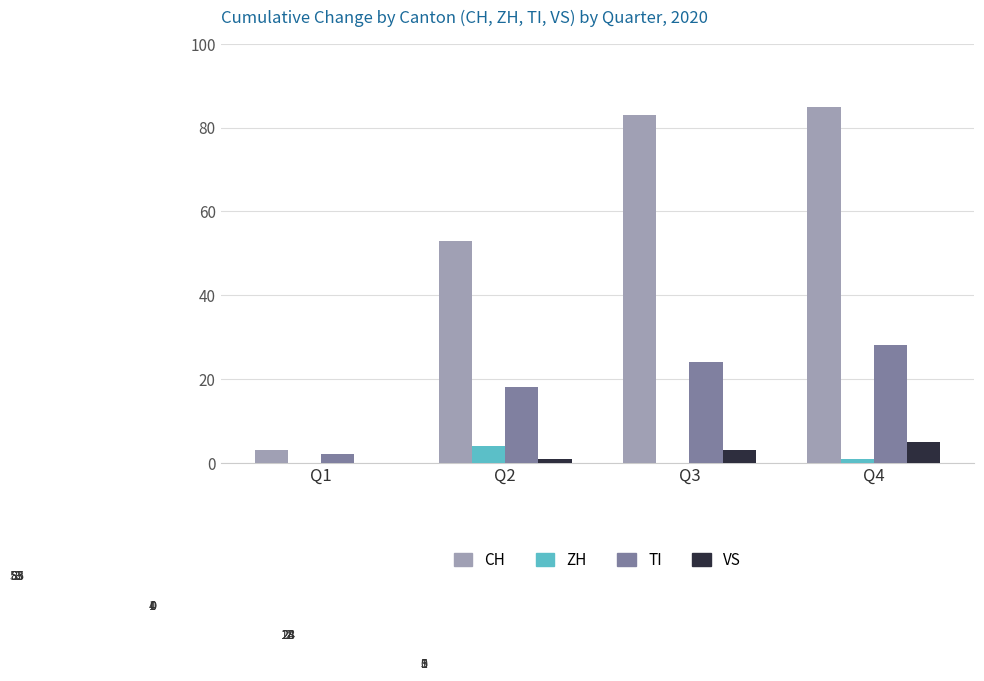

Reading left to right, list all the values displayed in this chart.

CH: Q1=3	Q2=53	Q3=83	Q4=85
ZH: Q1=0	Q2=4	Q3=0	Q4=1
TI: Q1=2	Q2=18	Q3=24	Q4=28
VS: Q1=0	Q2=1	Q3=3	Q4=5